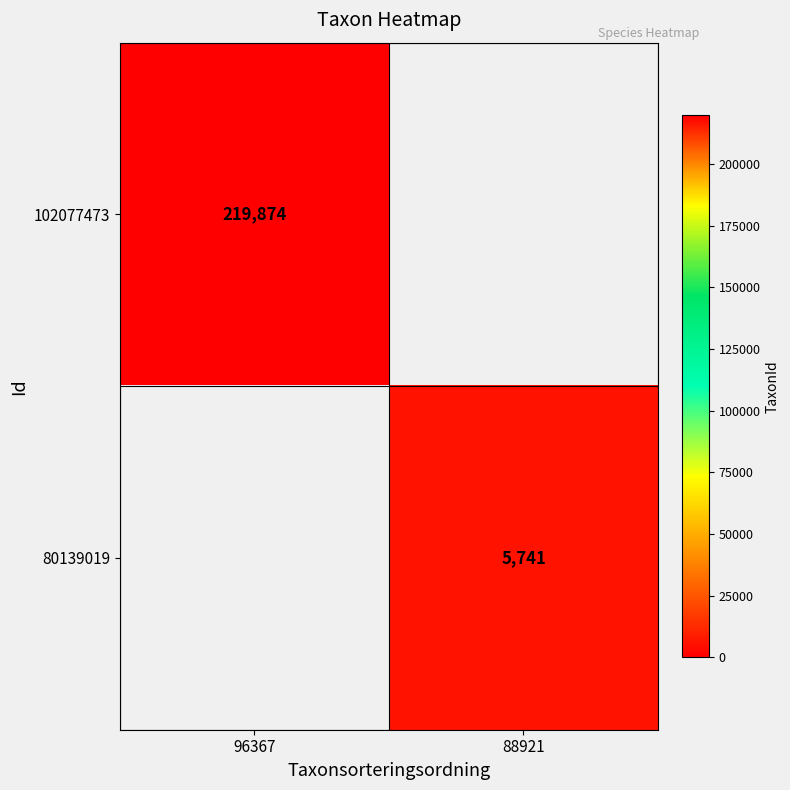

The 80139019 series shows 8067 at 88921. True or false?

False